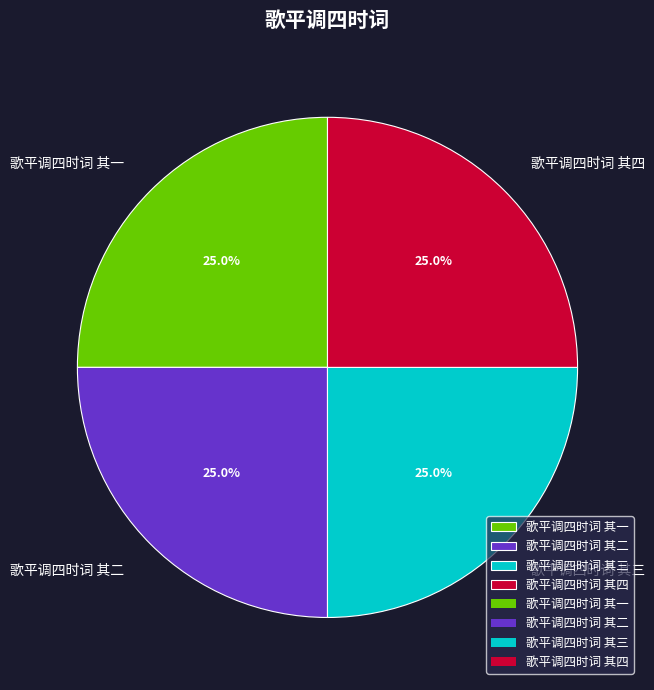

Approximately how many times larger is the value at 歌平调四时词 其三 compared to 歌平调四时词 其四?

1.0